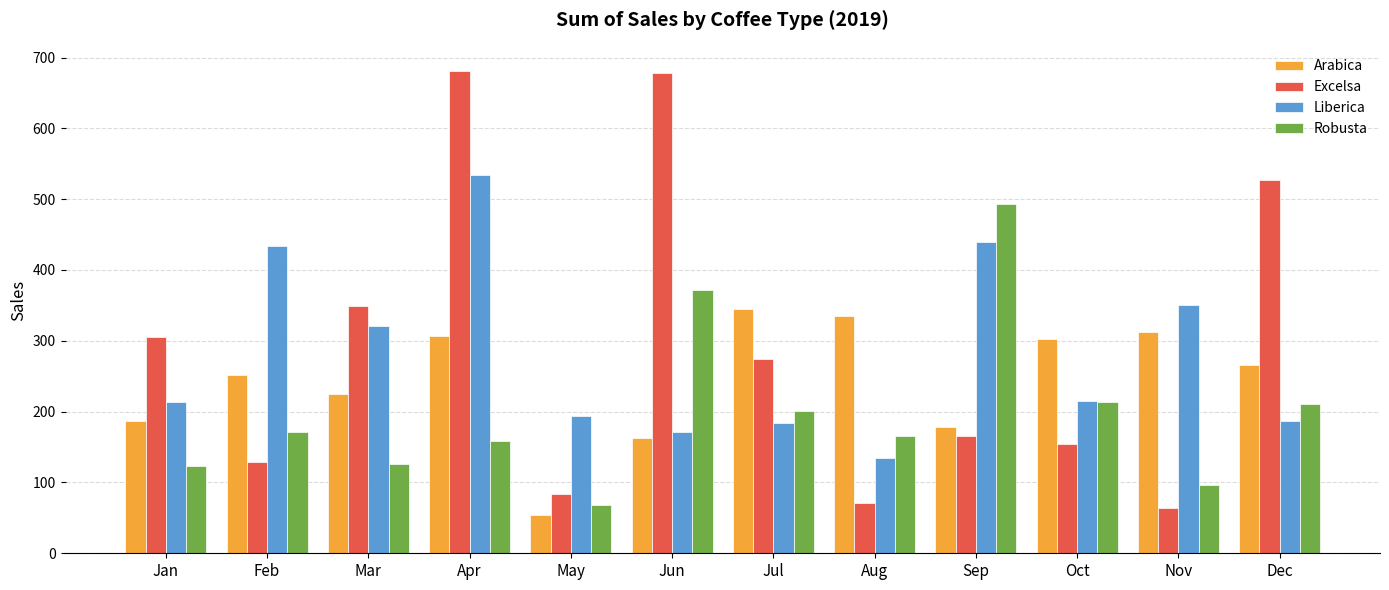

Which series has the widest spread of values?

Excelsa